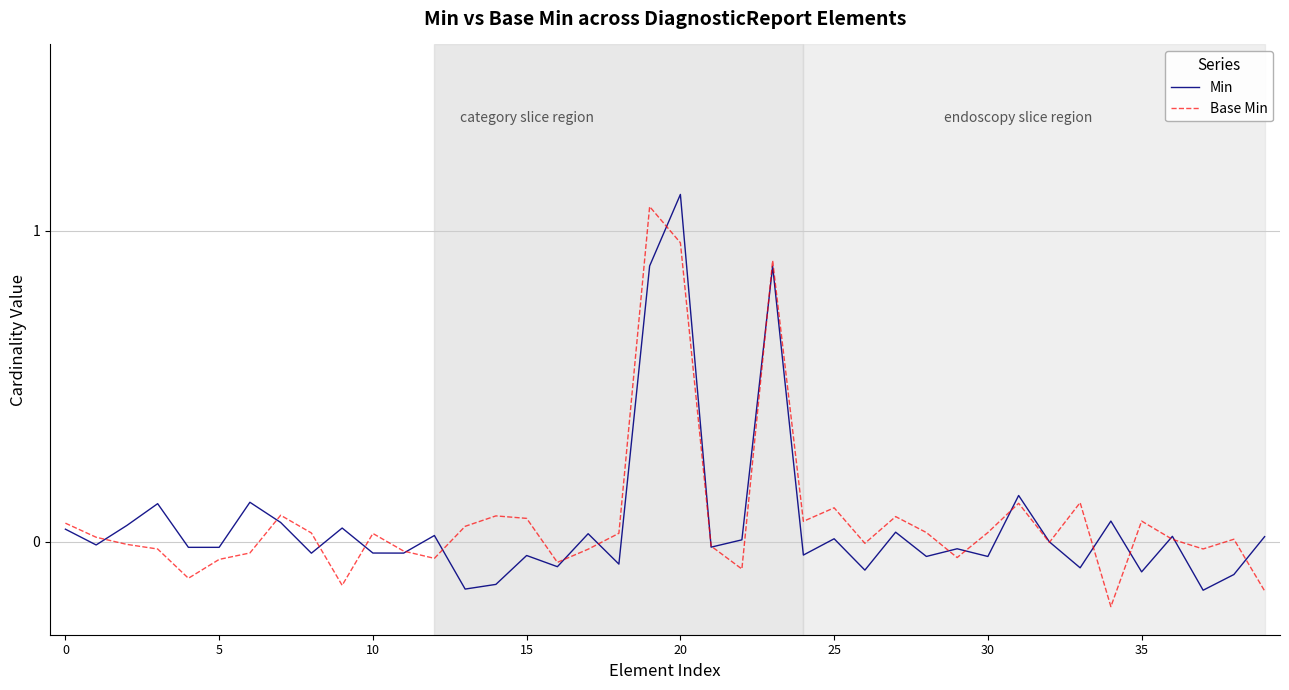

What is the highest value of the Min series?

1.1